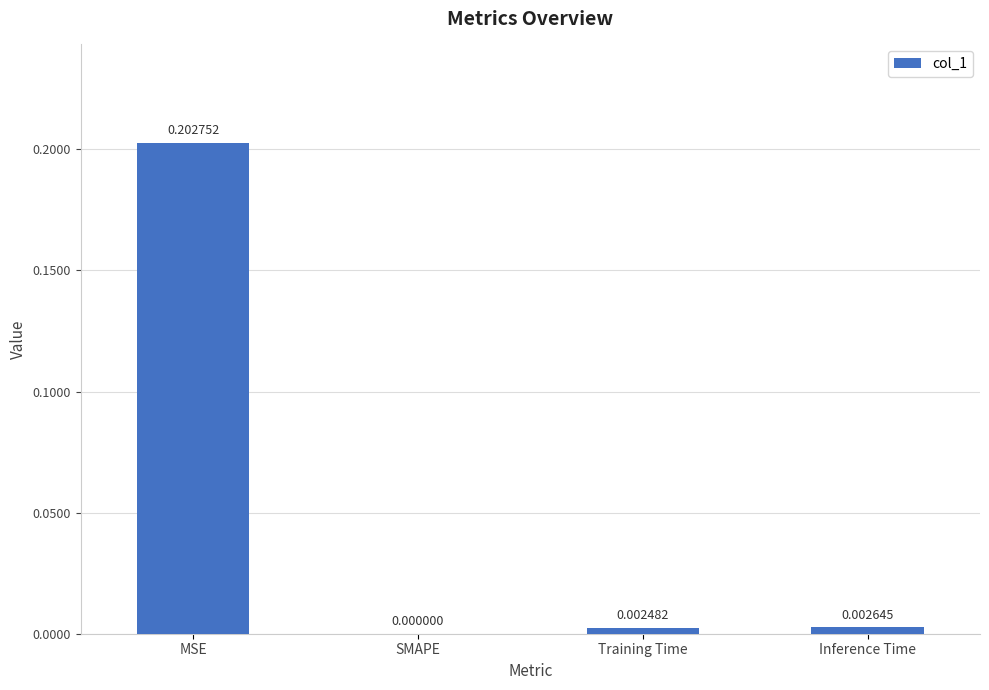

Between MSE and Inference Time, which is larger?

MSE